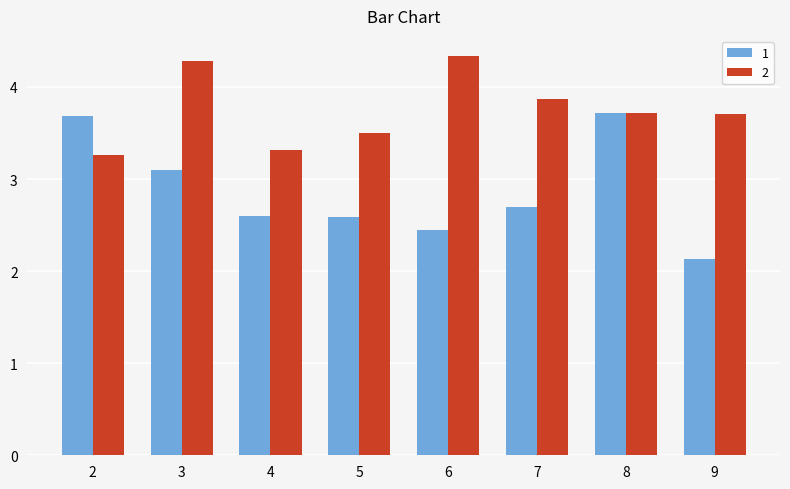

Count the 2 values in the range 3 to 4.

6